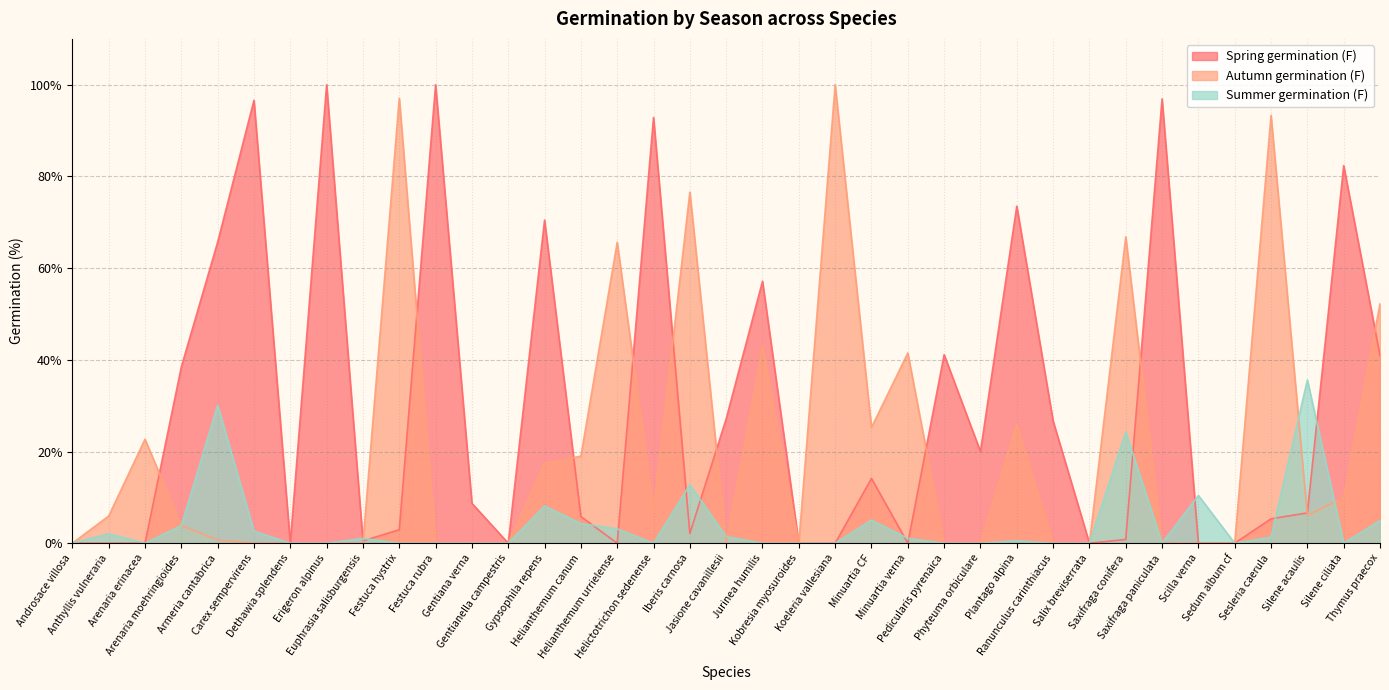

Rank the series at Sesleria caerula from lowest to highest value.

Summer germination (F), Spring germination (F), Autumn germination (F)